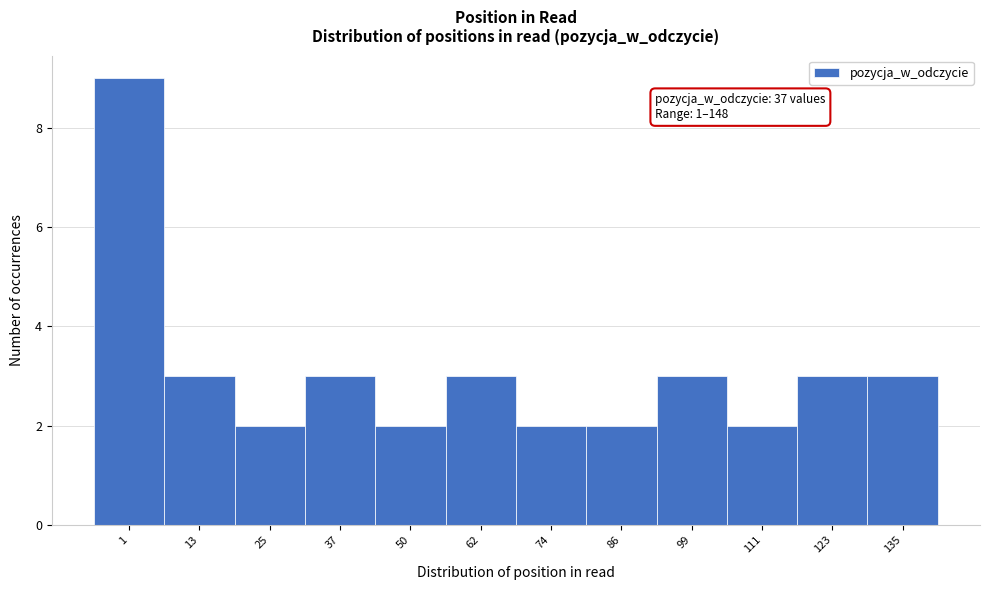

Reading left to right, list all the values displayed in this chart.

1=9	13=3	25=2	37=3	50=2	62=3	74=2	86=2	99=3	111=2	123=3	135=3